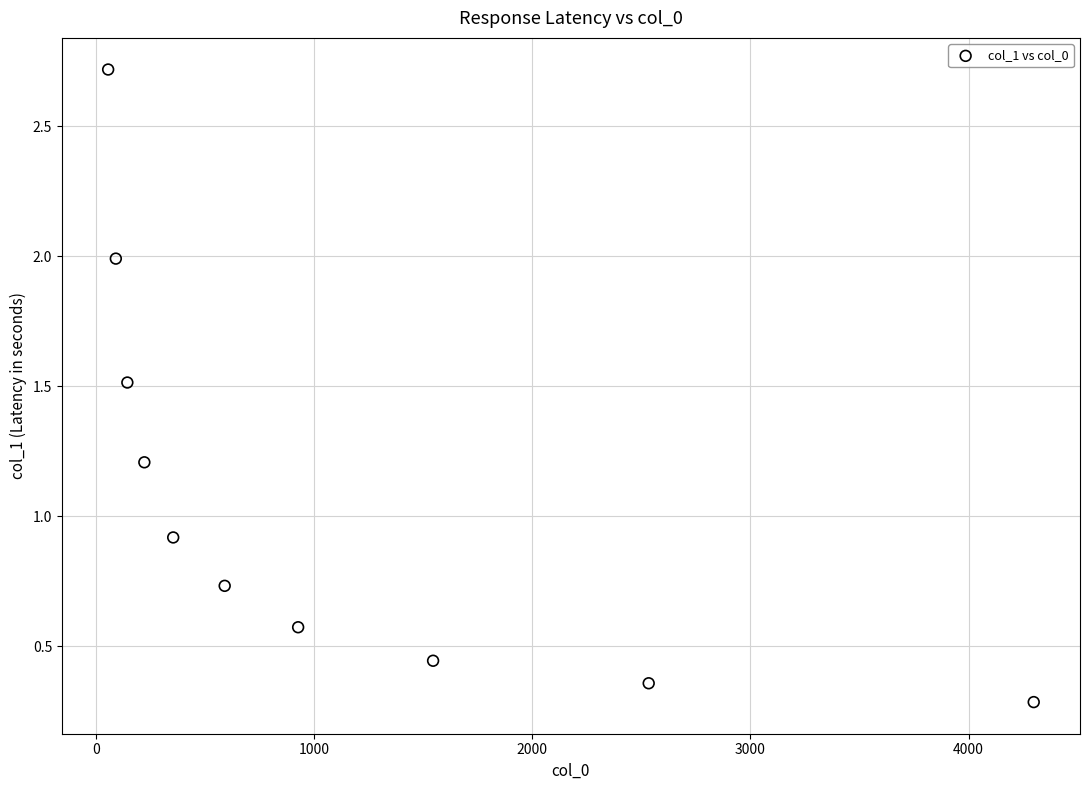

What is the average Y value?

1.1